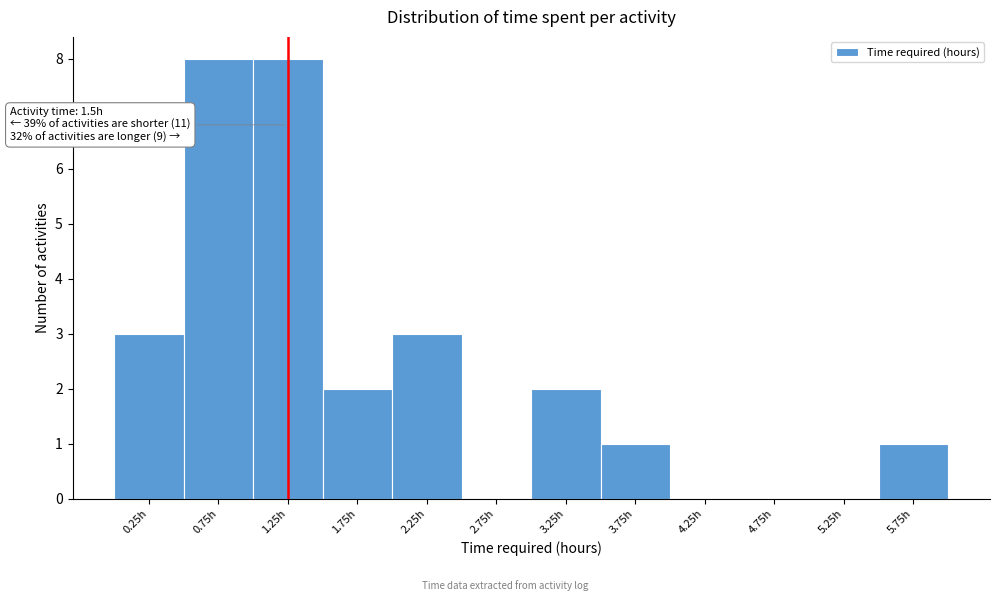

Reading left to right, what are all the values shown in this chart?

0.25h=3	0.75h=8	1.25h=8	1.75h=2	2.25h=3	2.75h=0	3.25h=2	3.75h=1	4.25h=0	4.75h=0	5.25h=0	5.75h=1